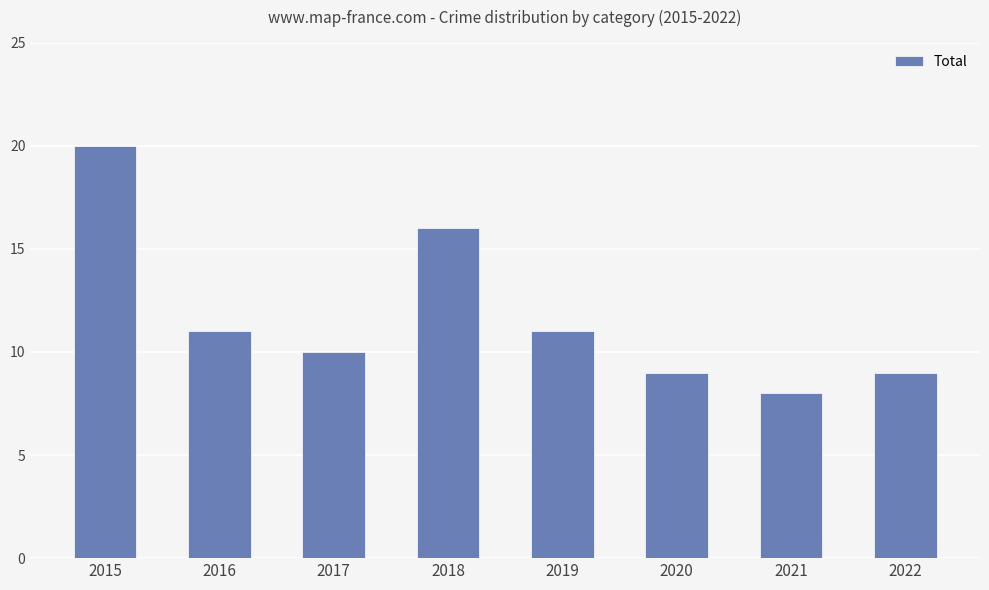

The chart shows a value of 9 at 2022. True or false?

True